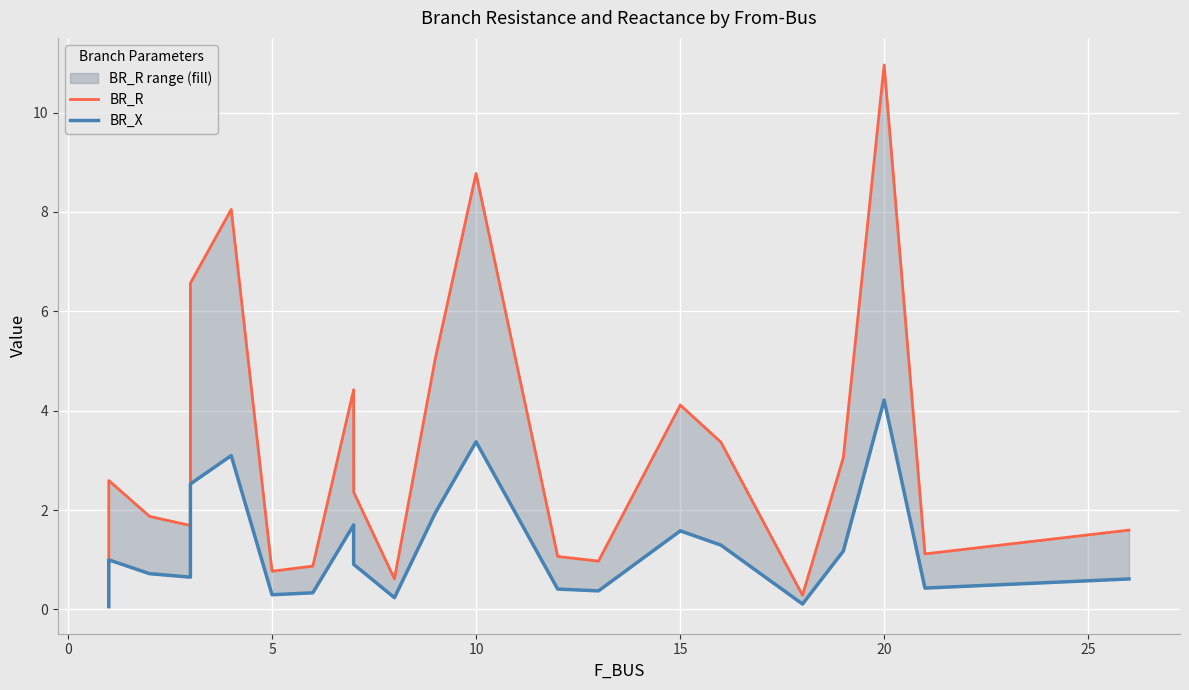

What is the value of the BR_R point at the 19th from the left?

0.3